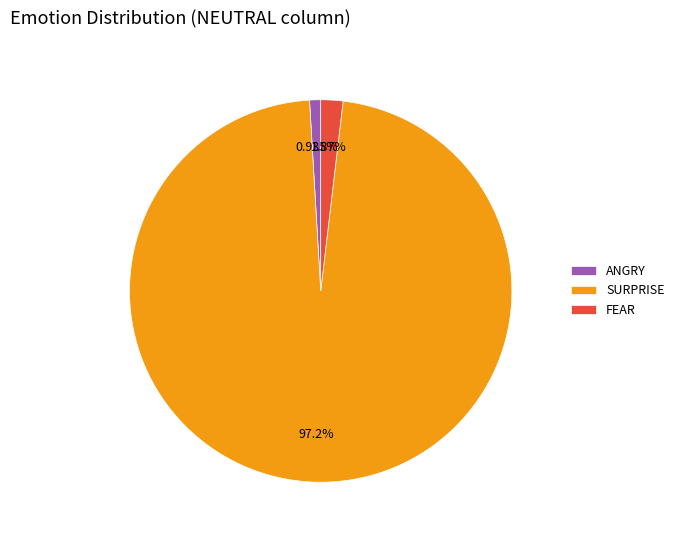

Which has a higher value, ANGRY or SURPRISE?

SURPRISE